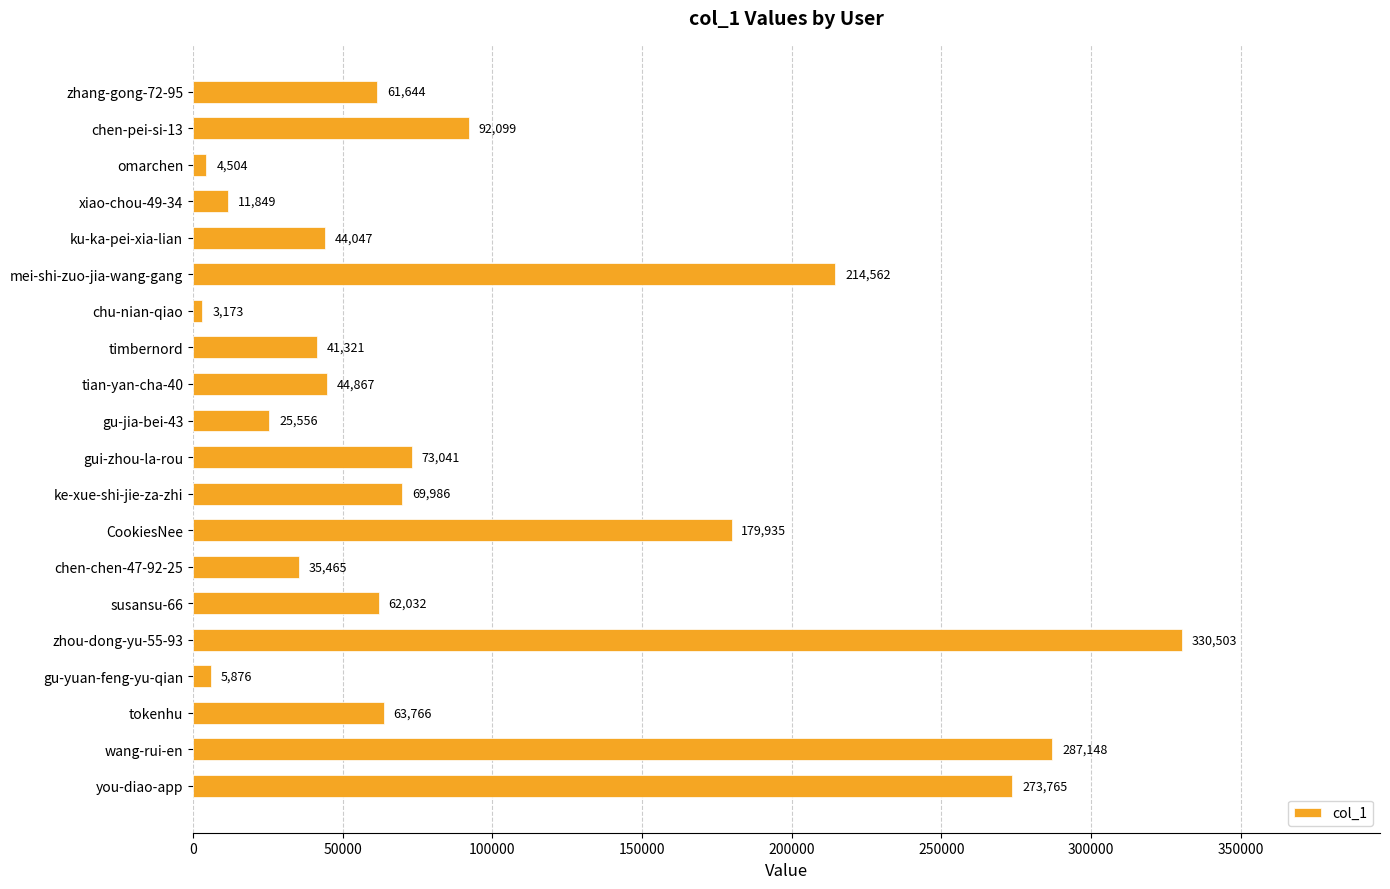

What is the label of the 2nd bar from the top?

chen-pei-si-13